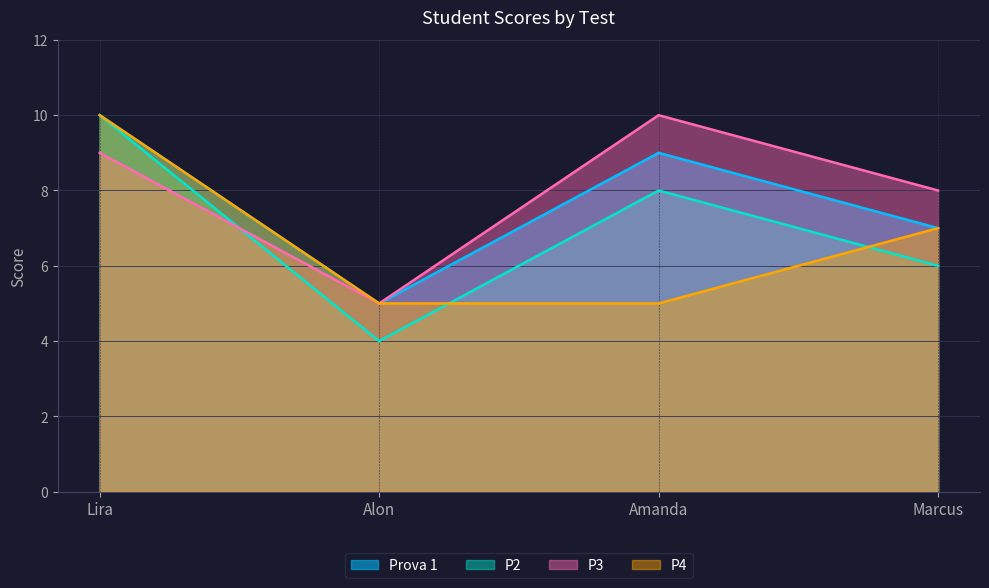

How many Prova 1 values are between 7 and 10?

3